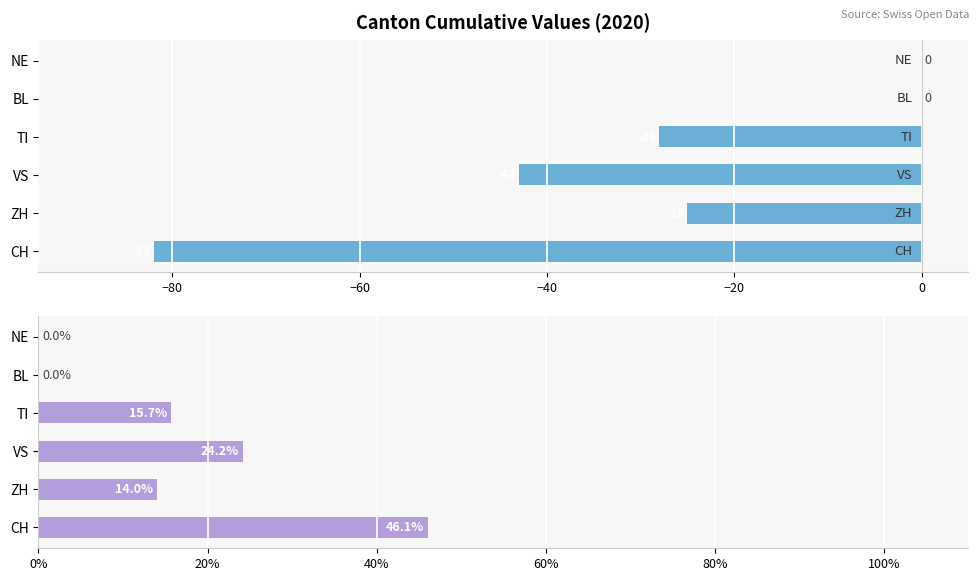

List the series in order of their overall mean, lowest first.

Absolute sum, Percentage